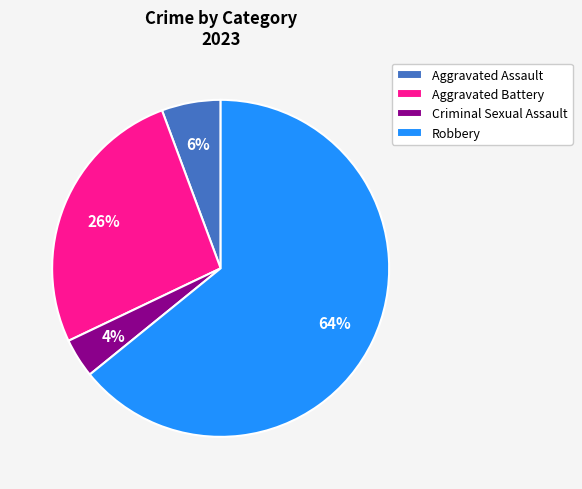

How many segments does this pie chart have?

4